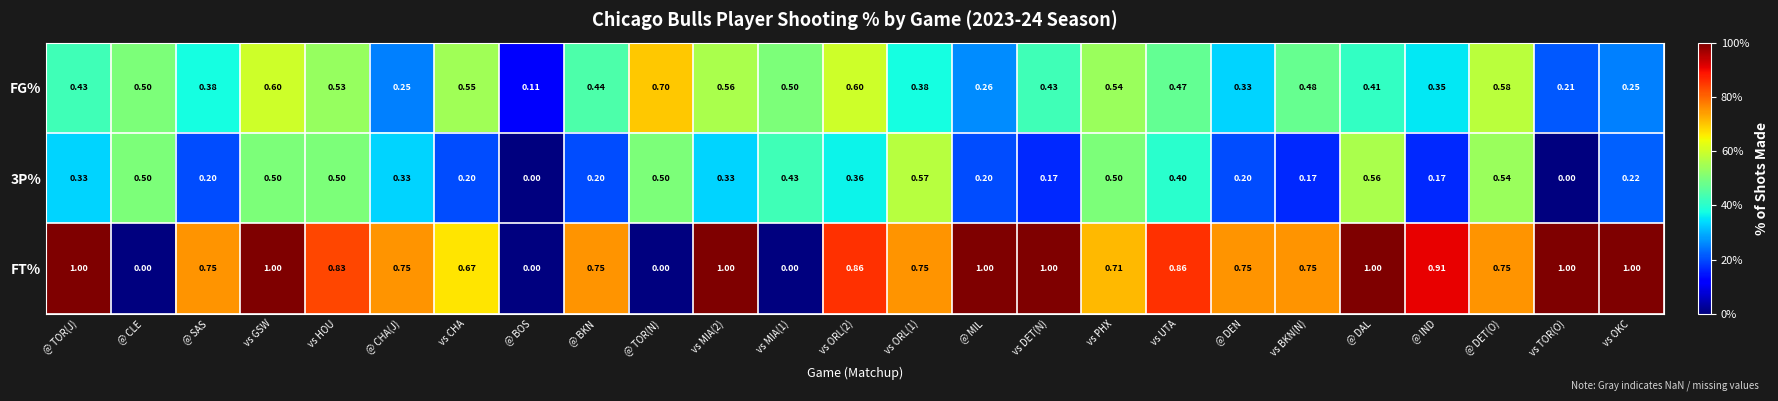

Which category has the highest value in the FG% series?

@ TOR(N)